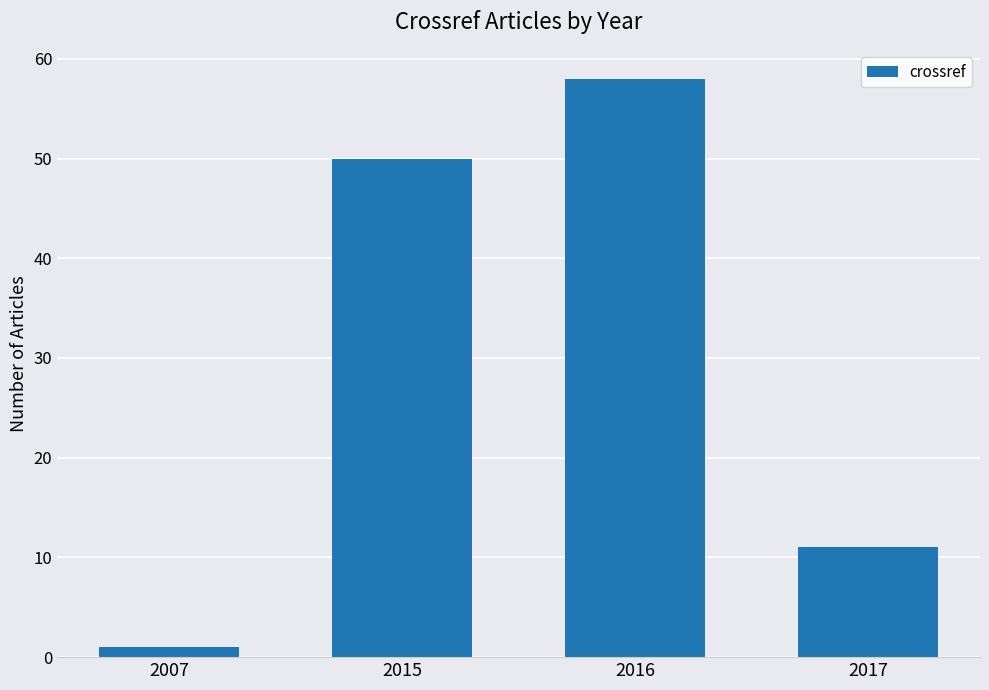

Does the chart contain any negative values?

No